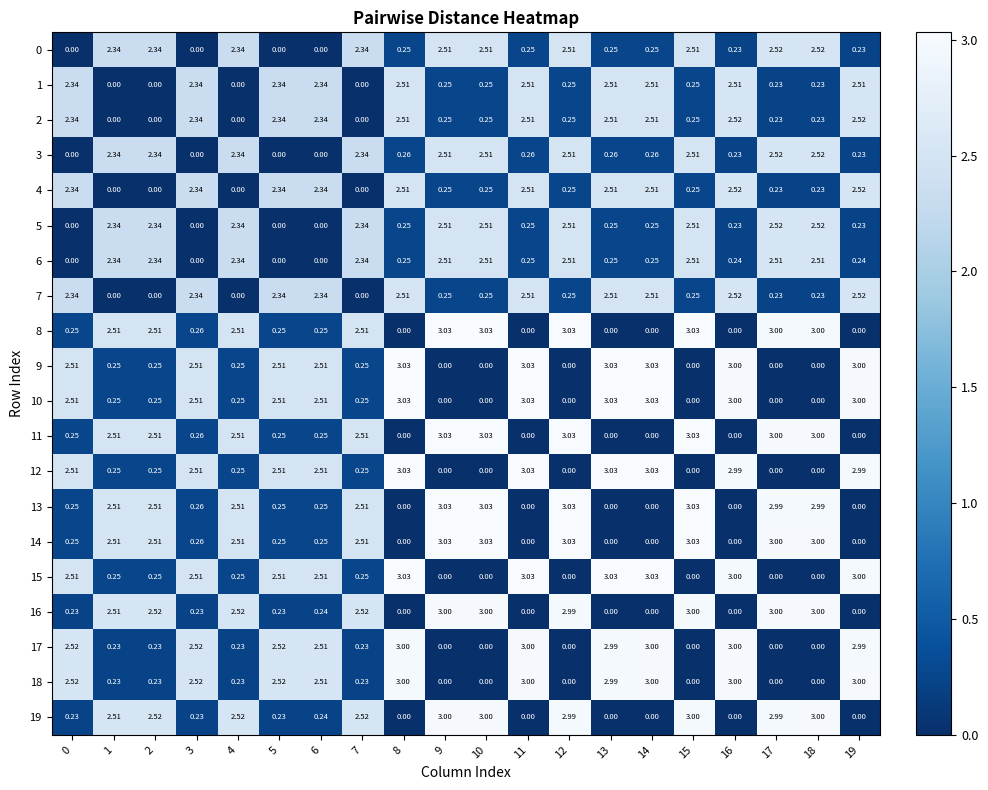

What is the spread (max minus min) of values at 8?

3.0